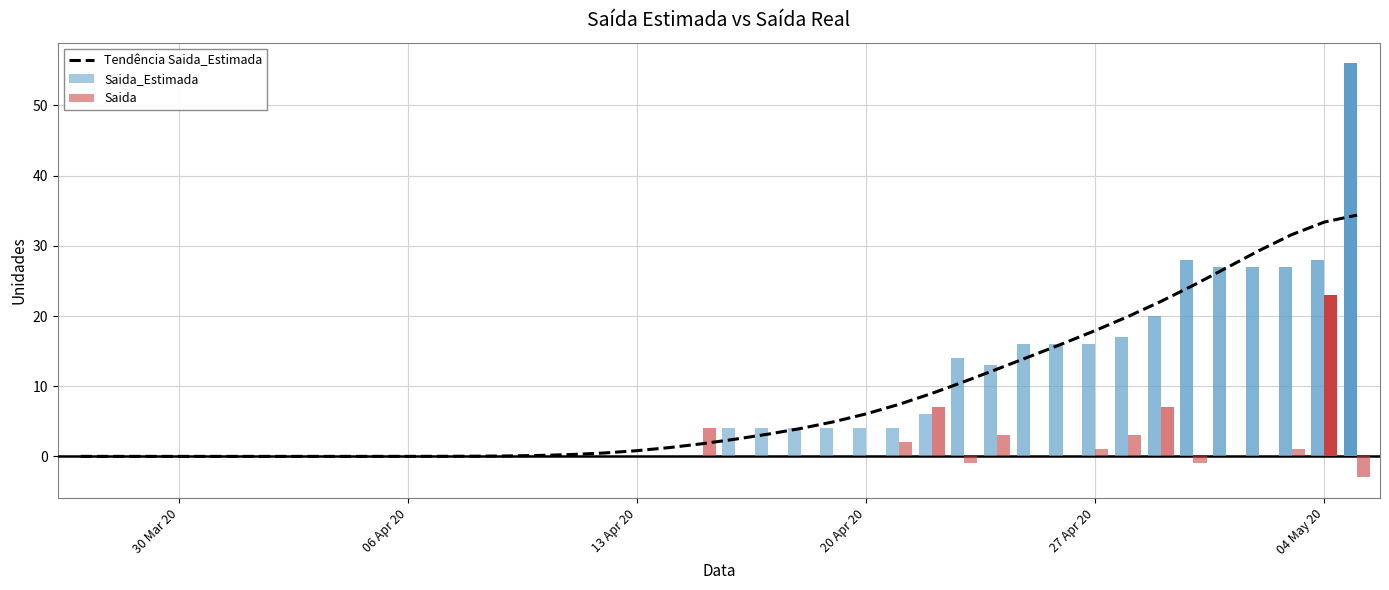

Reading right to left, list all the values displayed in this chart.

34.4	33.4	31.6	29.3	26.8	24.4	22.1	19.9	17.9	16.1	14.2	12.4	10.7	9.0	7.4	6.1	4.9	4.0	3.2	2.4	1.8	1.3	0.8	0.5	0.3	0.1	0.1	0.0	0.0	0.0	0.0	0.0	0.0	0.0	0.0	0.0	0.0	0.0	0.0	0.0